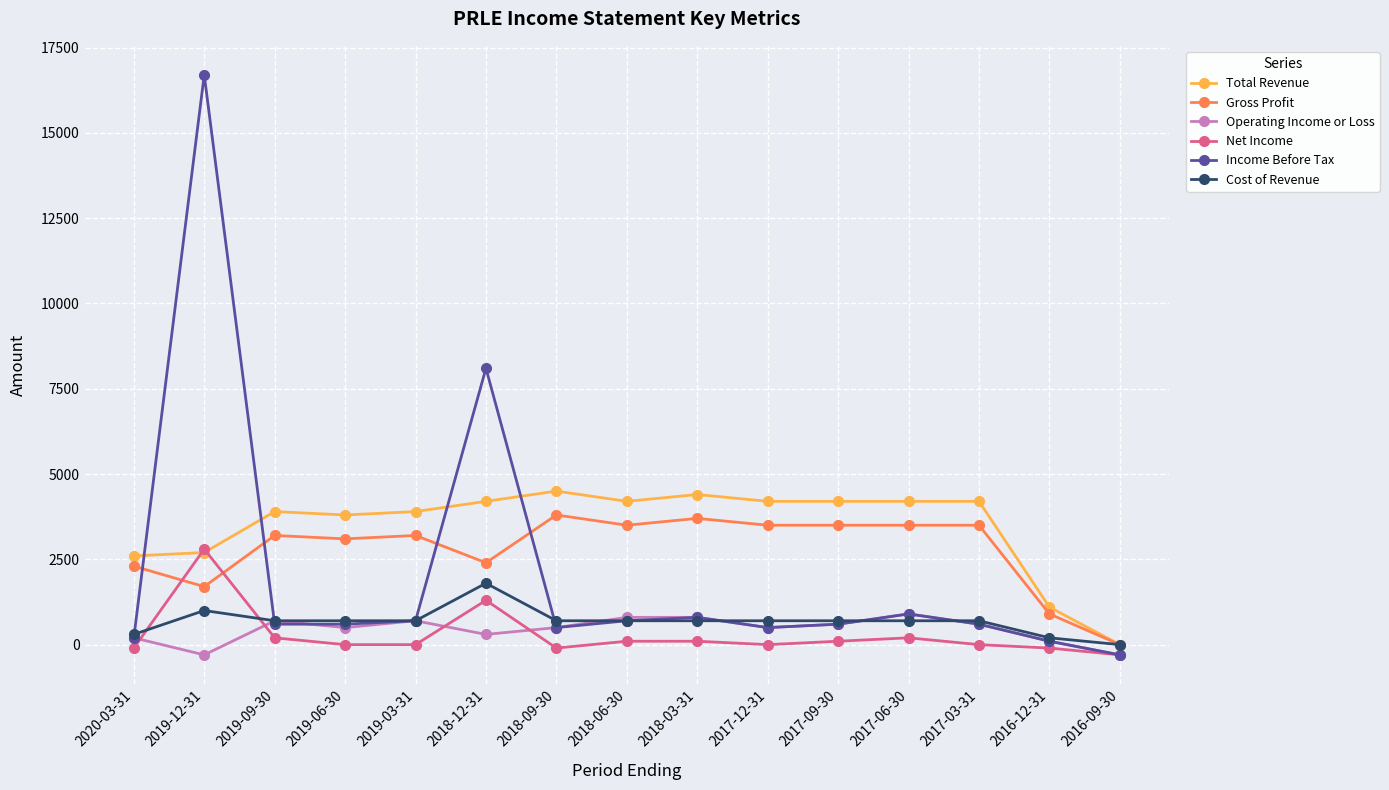

What is the difference between the highest and lowest values at 2019-03-31?

3900